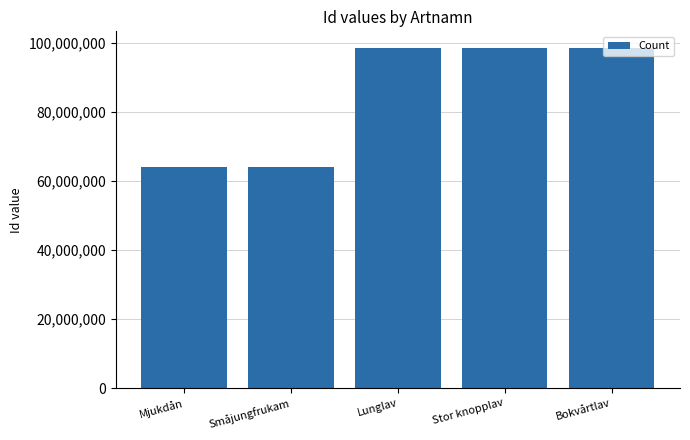

What is the greatest value displayed?

98421172